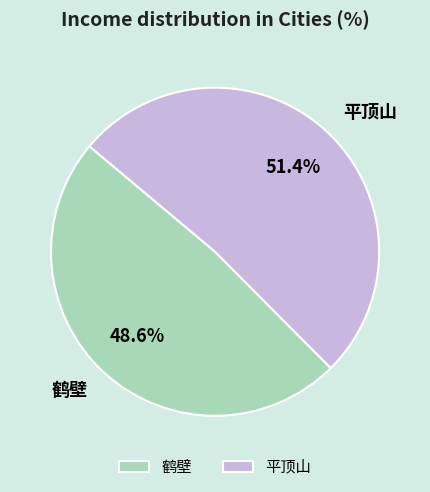

Is there any slice that represents more than half of the pie?

Yes